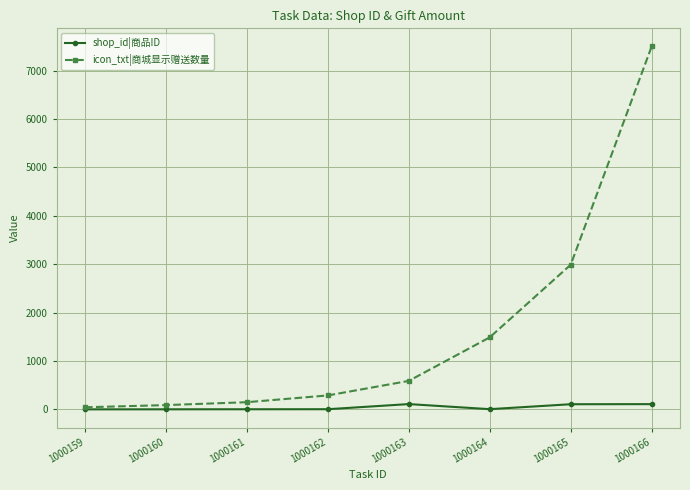

Which series has the largest range (max minus min)?

icon_txt|商城显示赠送数量